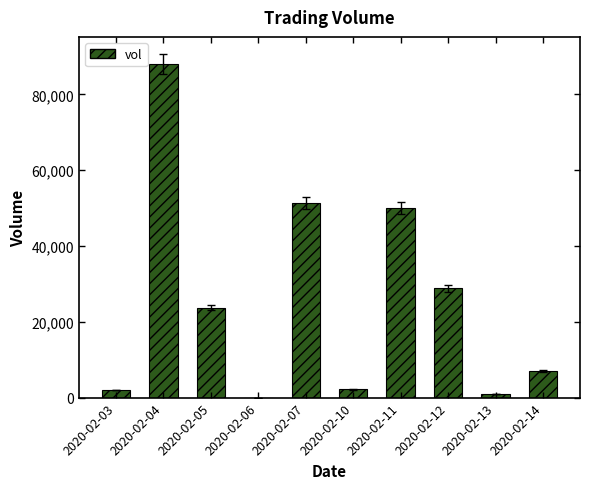

At which label is the value closest to 44000?

2020-02-11